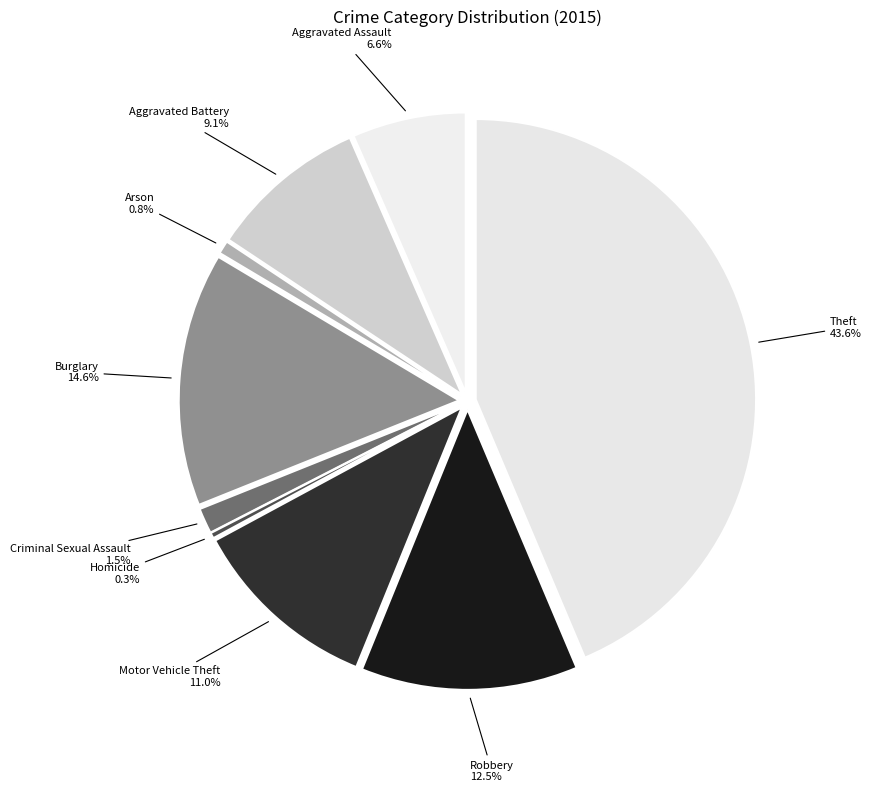

Is there any slice that represents more than half of the pie?

No